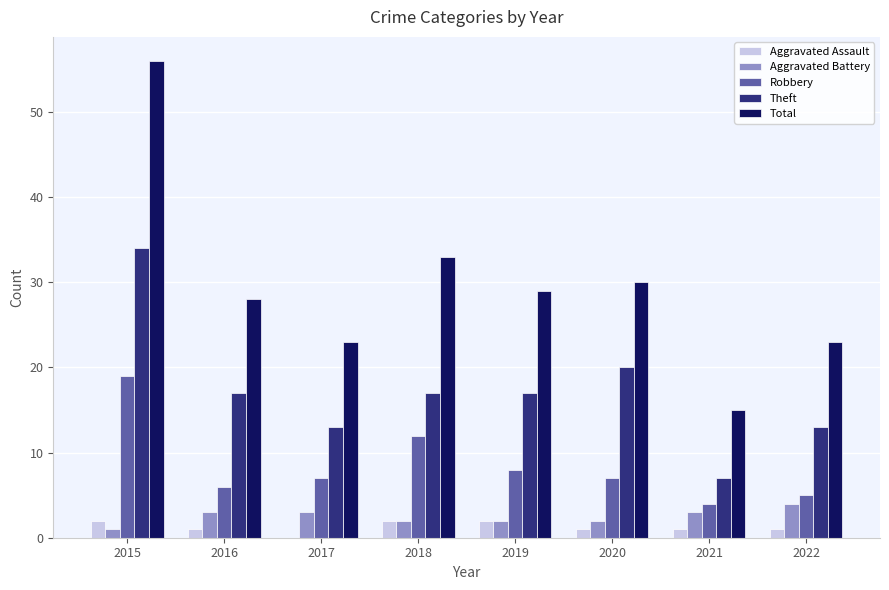

What is the approximate value of Robbery at 2022?

5